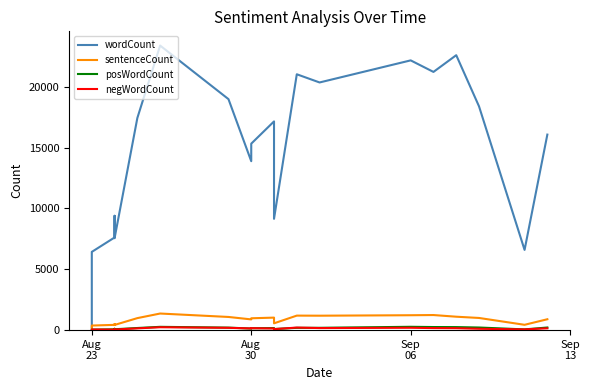

How many lines are shown in the chart?

4